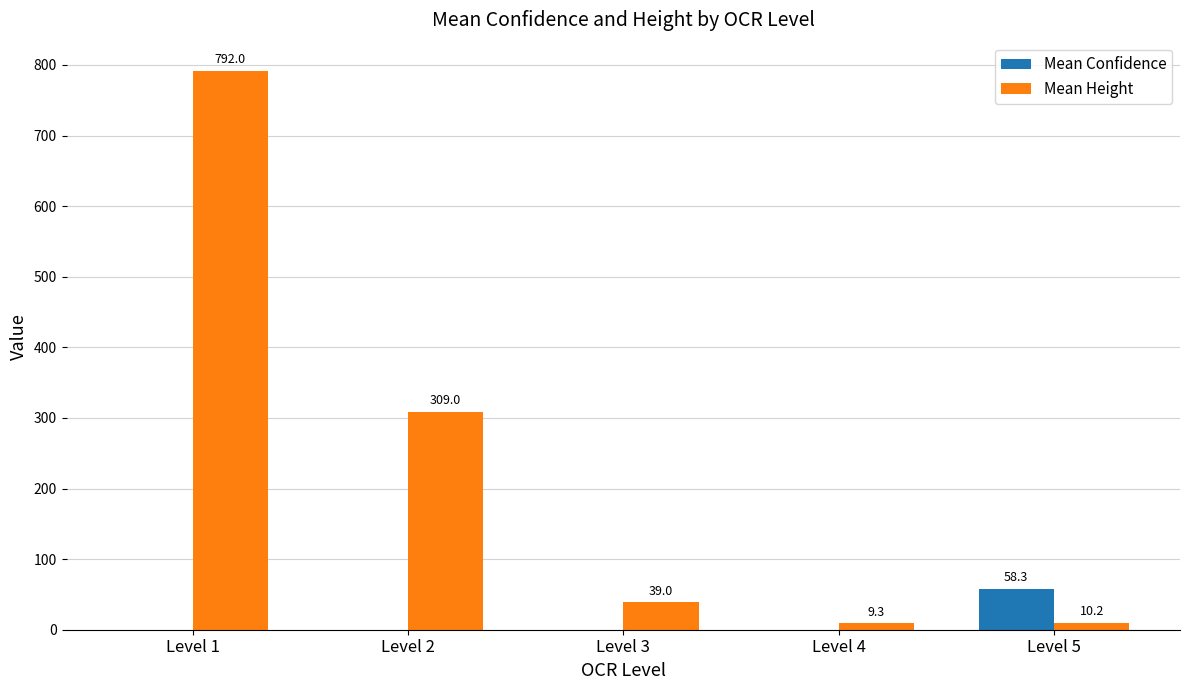

Which series has the largest total across all categories?

Mean Height